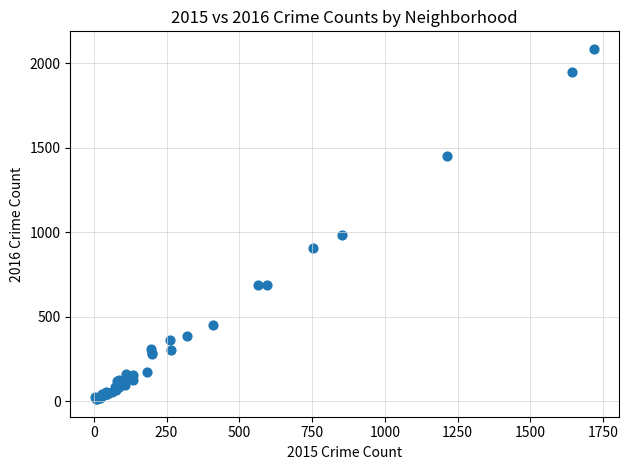

What Y value in the scatter plot is closest to 1048?

983